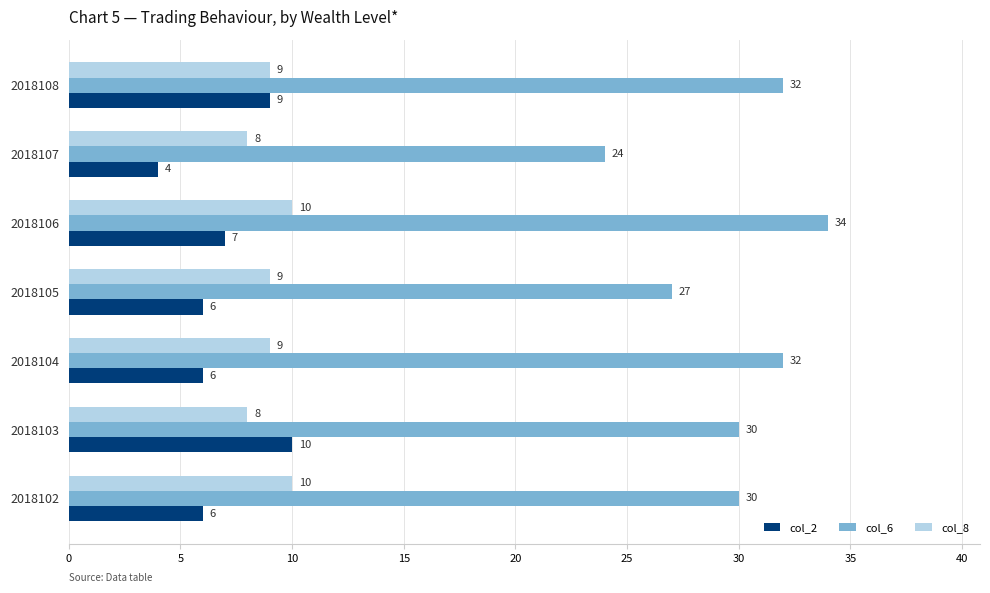

Rank the series at 2018103 from lowest to highest value.

col_8, col_2, col_6